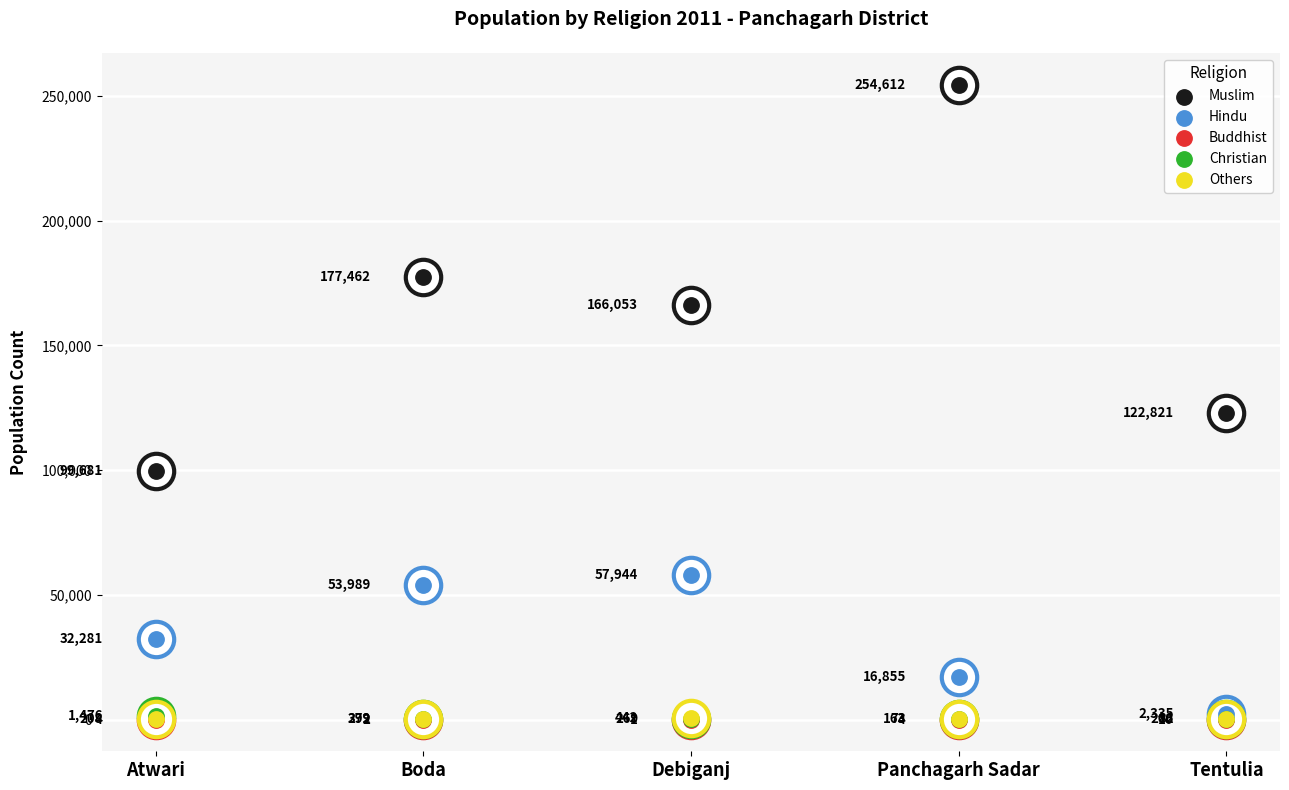

Is the value of Others at Debiganj greater than the value of Buddhist at Tentulia?

Yes